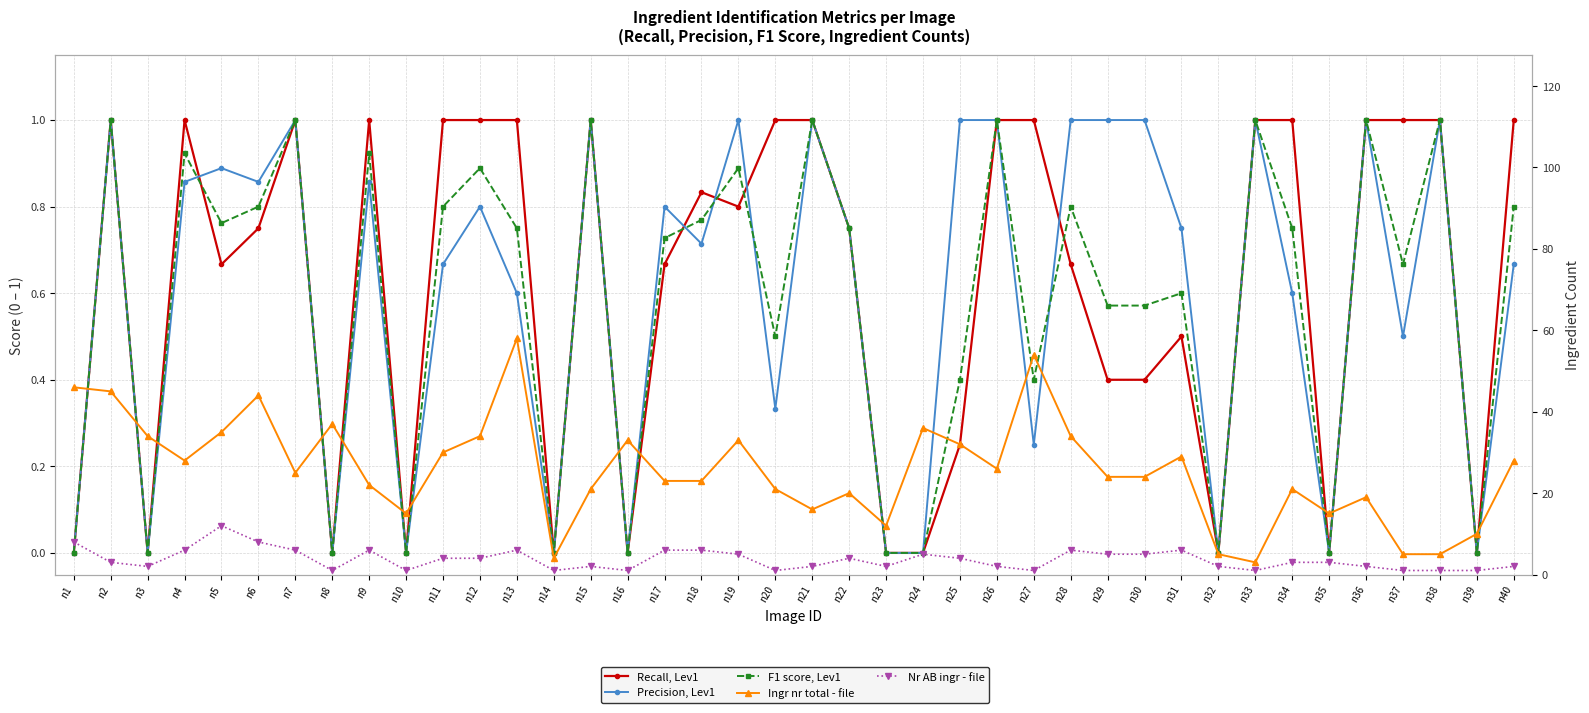

The value of Recall, Lev1 at n18 is 1.3. True or false?

False